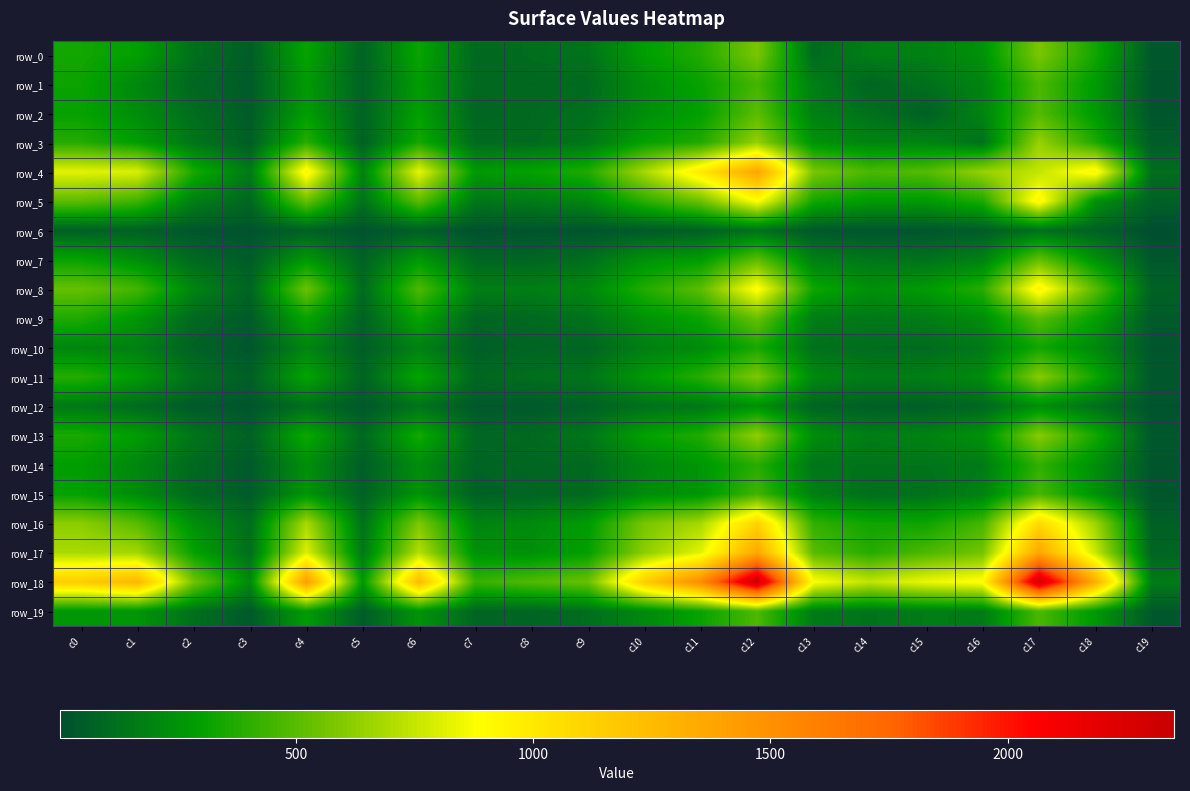

What is the difference between the second highest and minimum values in the row_6 series?

115